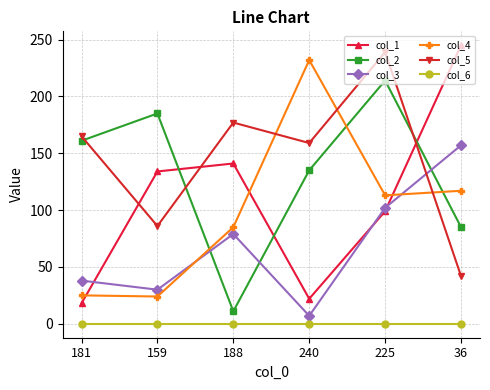

Where is the first local maximum for col_1?

188